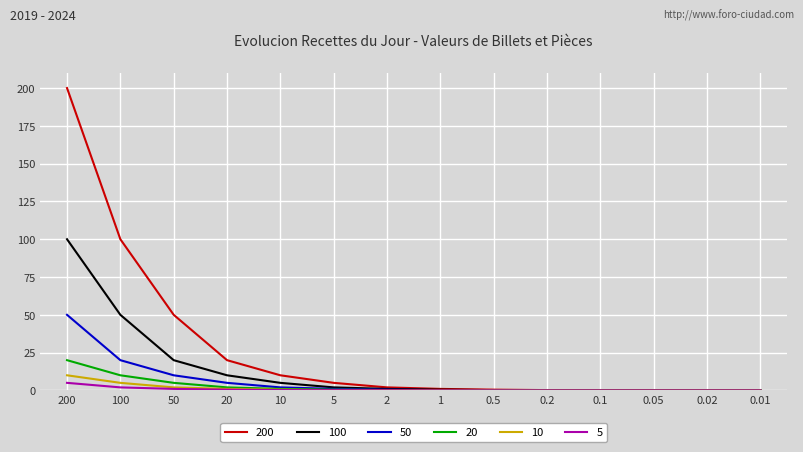

What is the maximum value shown in the chart?

200.0